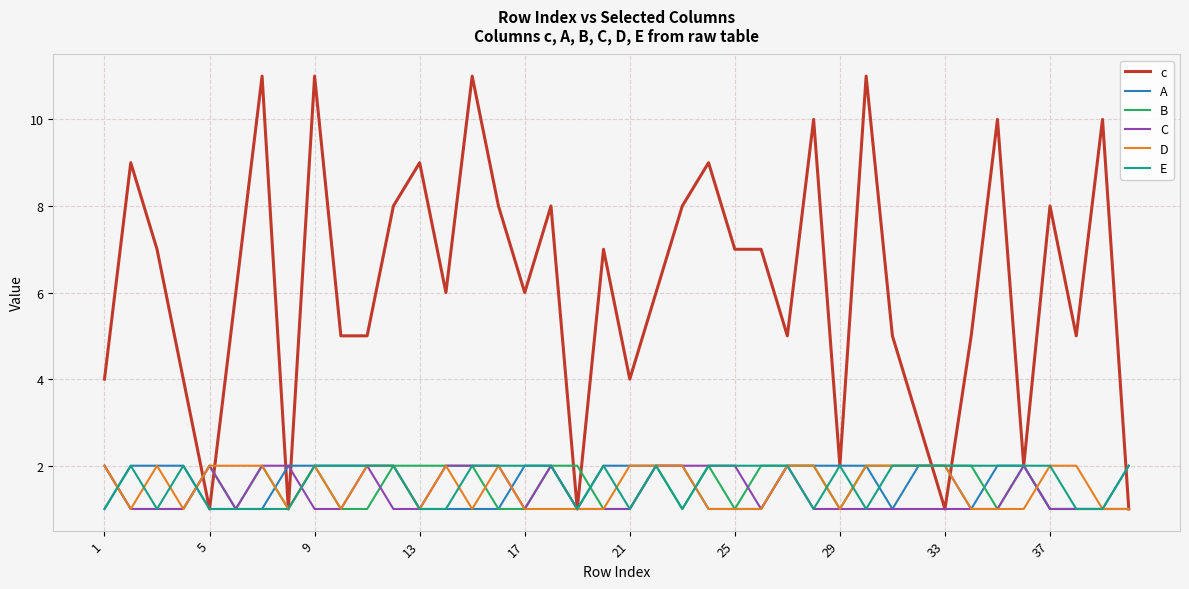

Which series has the largest range (max minus min)?

c